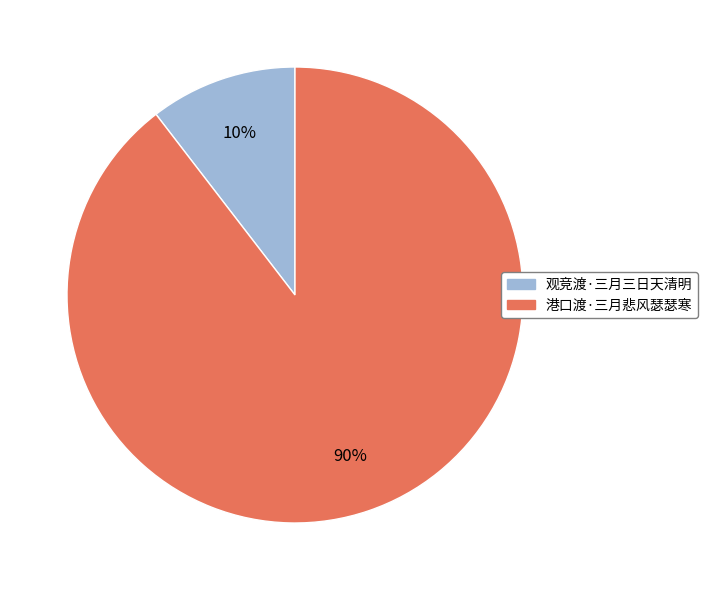

How many segments does this pie chart have?

2